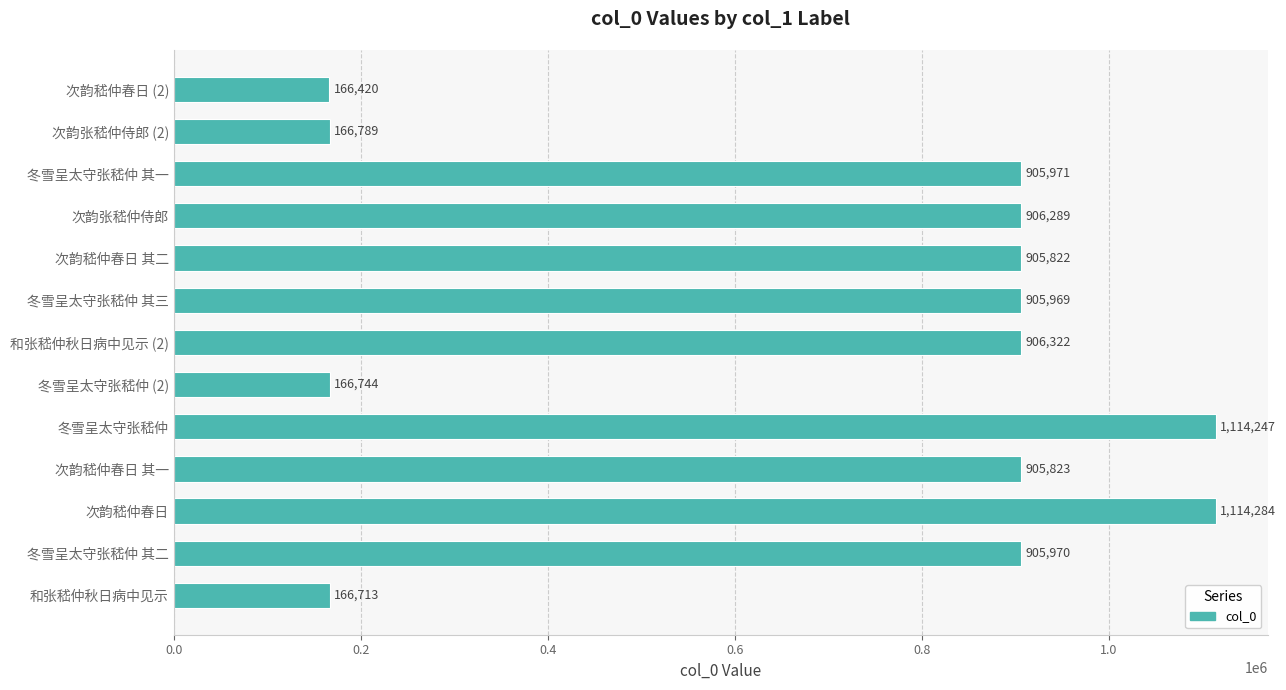

True or false: the data shows 1615862 at 冬雪呈太守张嵇仲 其三.

False